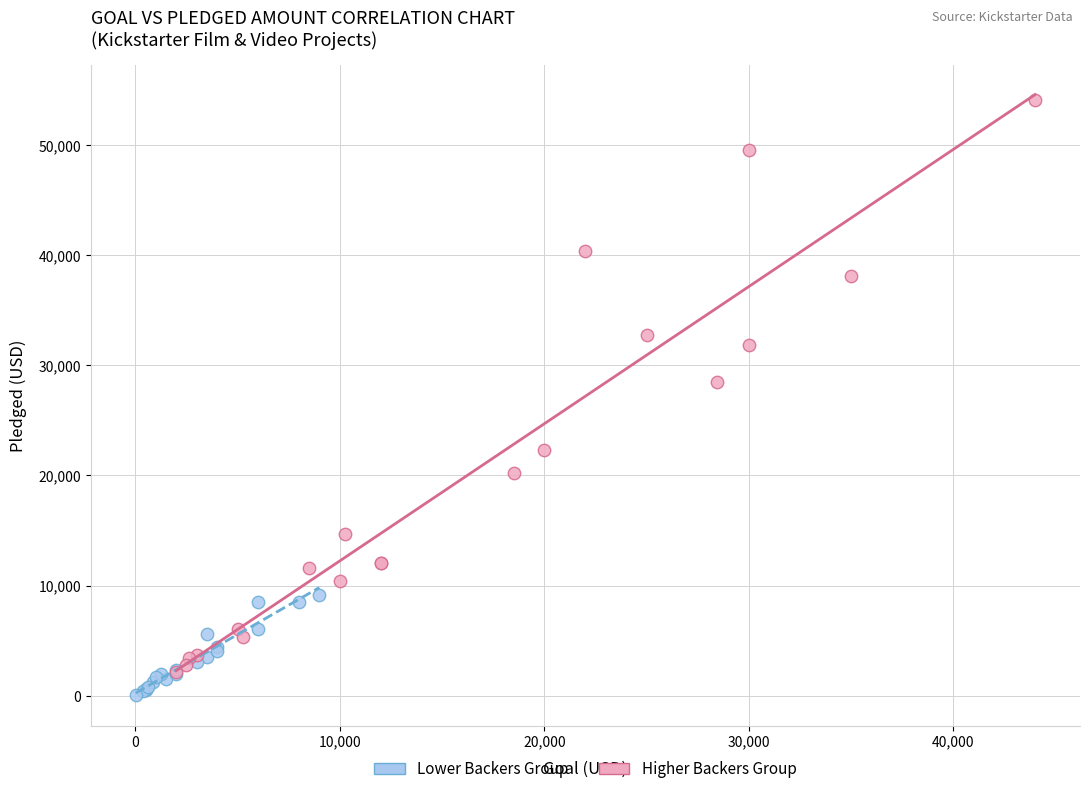

Which series reaches the minimum Y coordinate?

Lower Backers Group